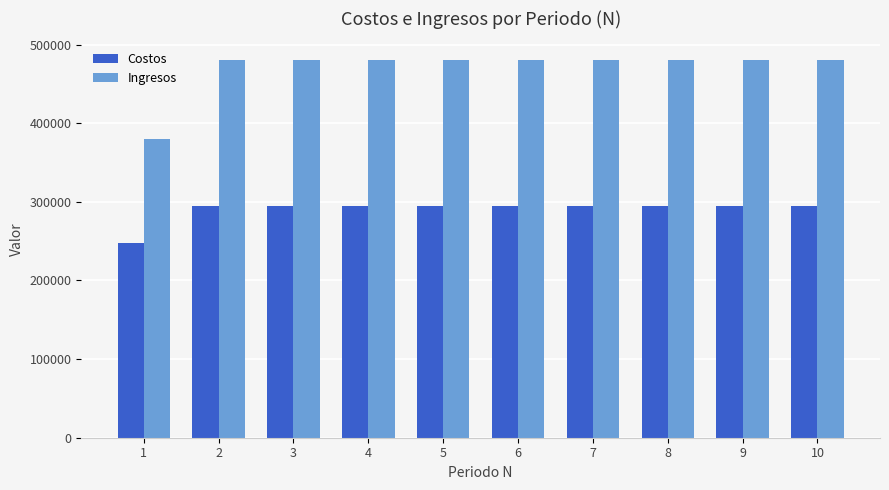

At which category does the chart reach its minimum across all series?

1